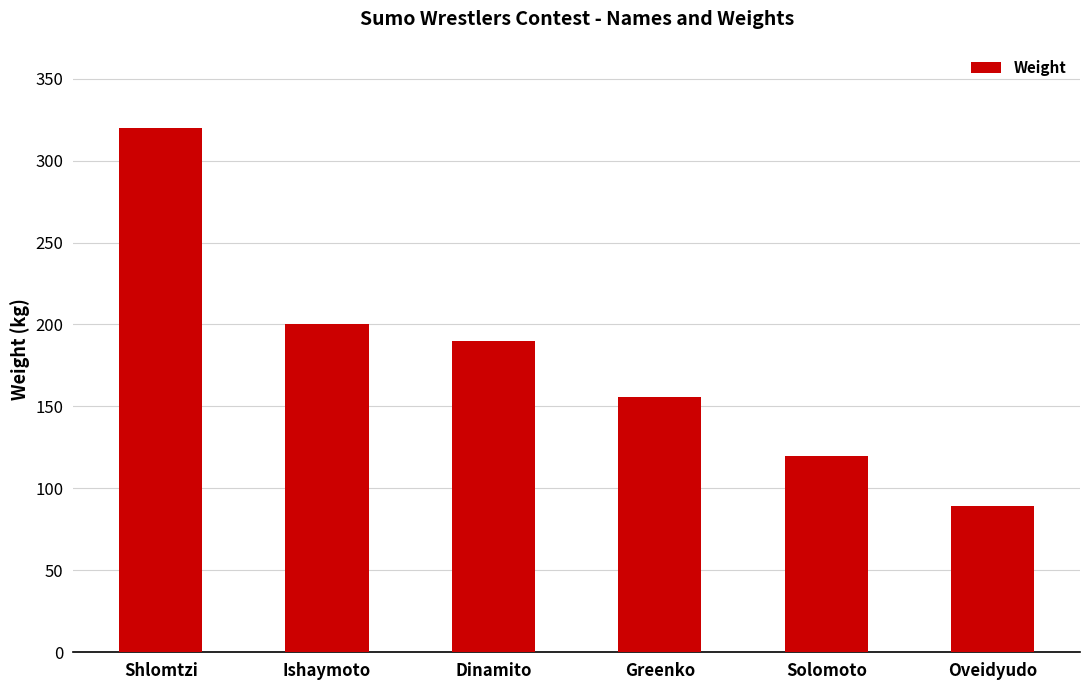

Reading left to right, extract all data points from this chart.

320	200	190	156	120	89